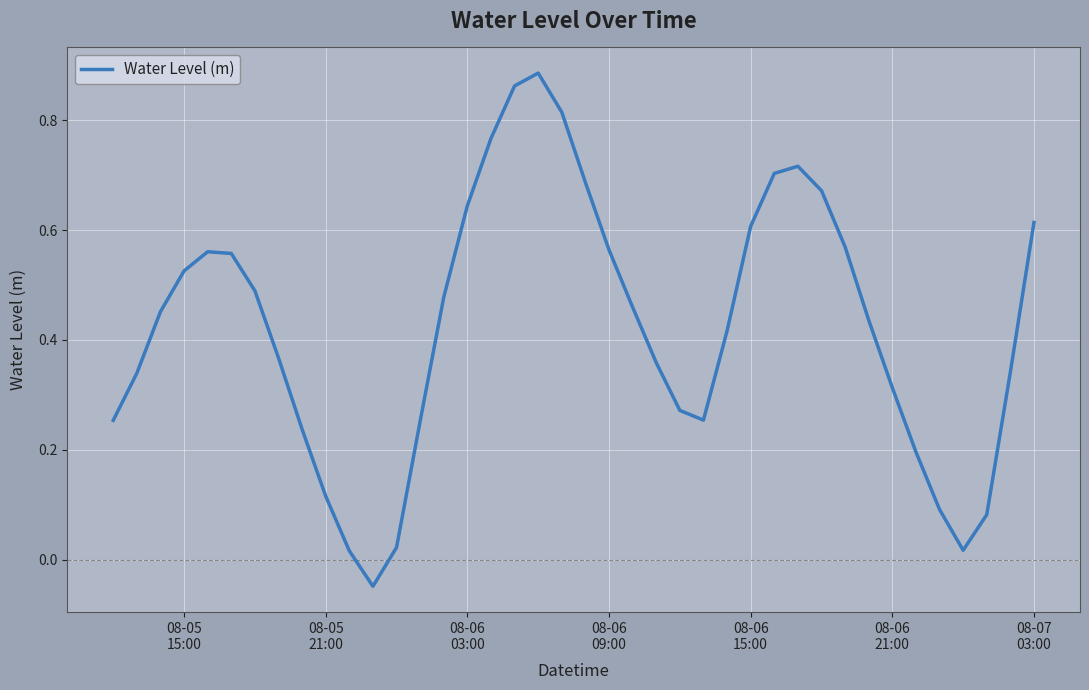

True or false: there are more than 2 points higher than both neighbors.

True